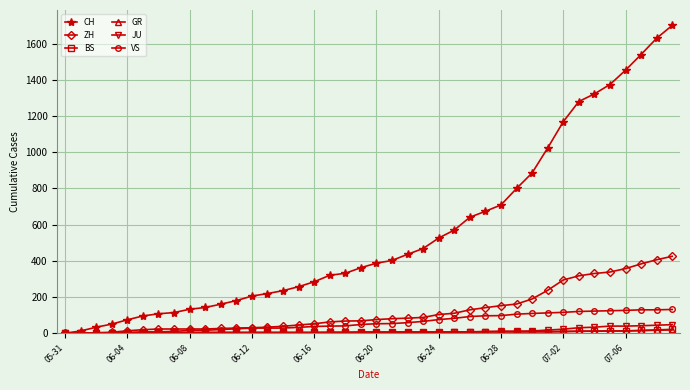

Which series has the largest total across all categories?

CH